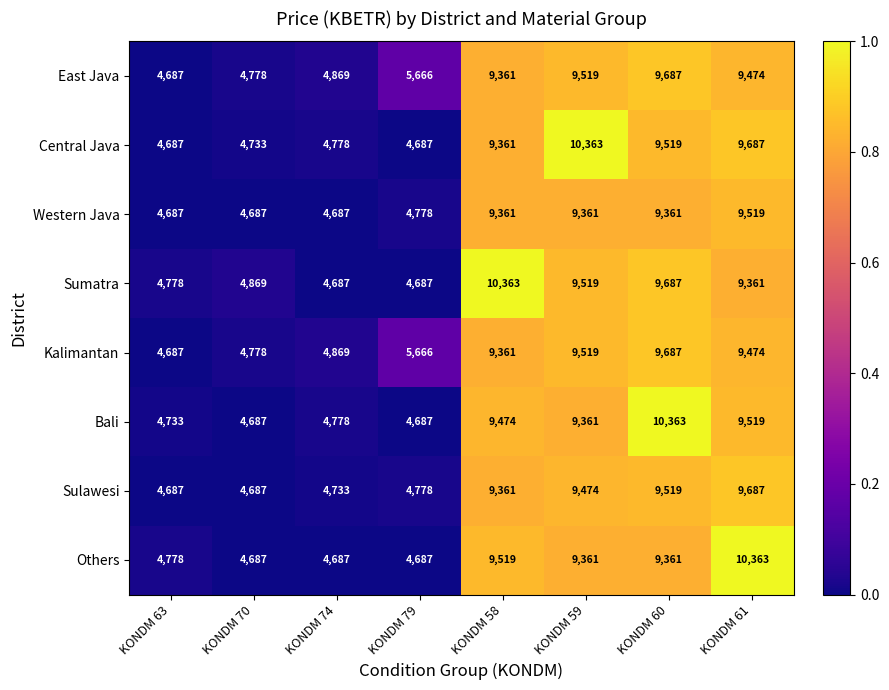

Is the value of Others at KONDM 63 greater than the value of Sumatra at KONDM 58?

No